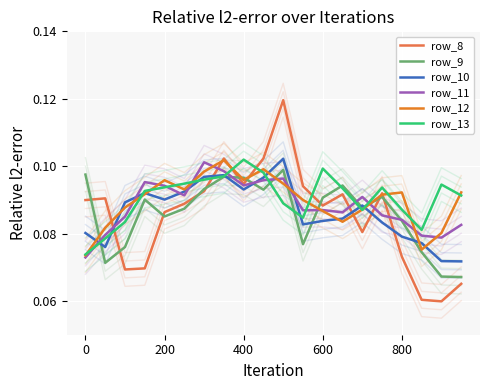

How many lines are shown in the chart?

6